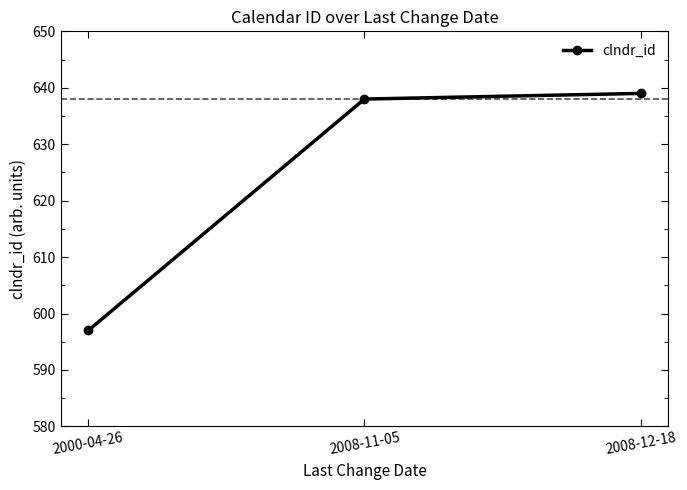

What is the difference between the maximum and minimum values?

42